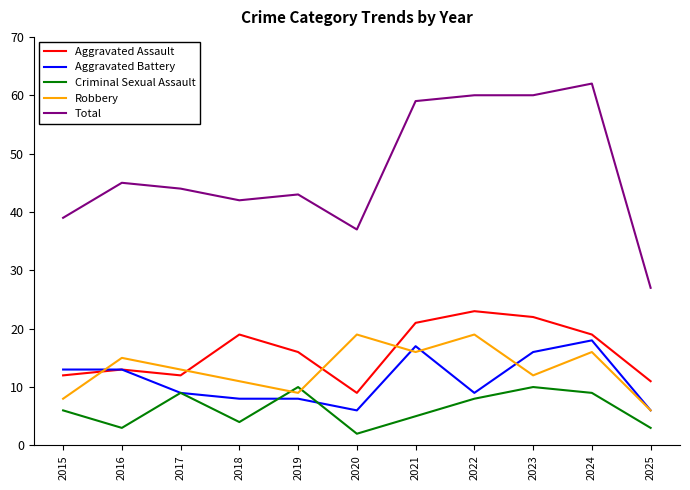

What is the sum of the Total values at 2017 and 2023?

104